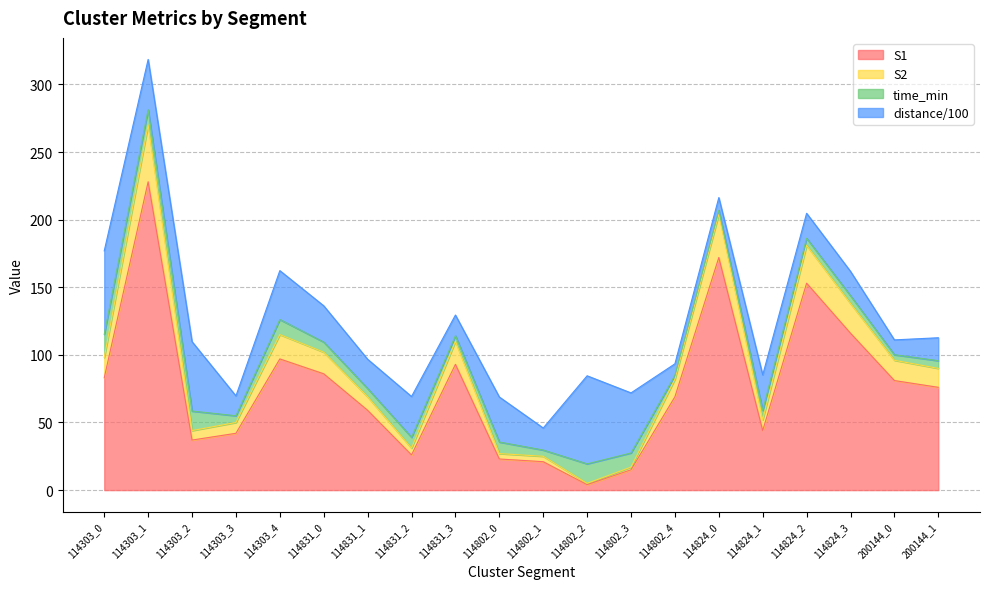

At which label is S2 closest to 137?

114824_3